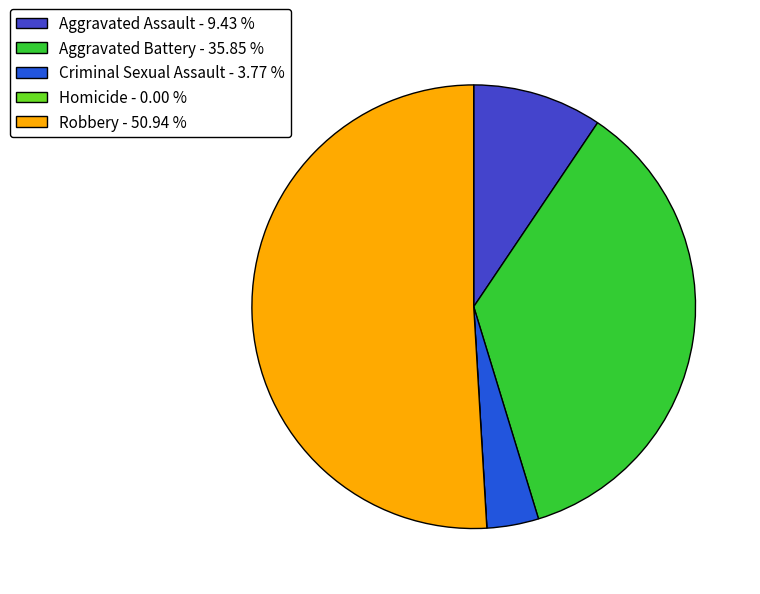

Which has a higher value, Criminal Sexual Assault or Aggravated Assault?

Aggravated Assault